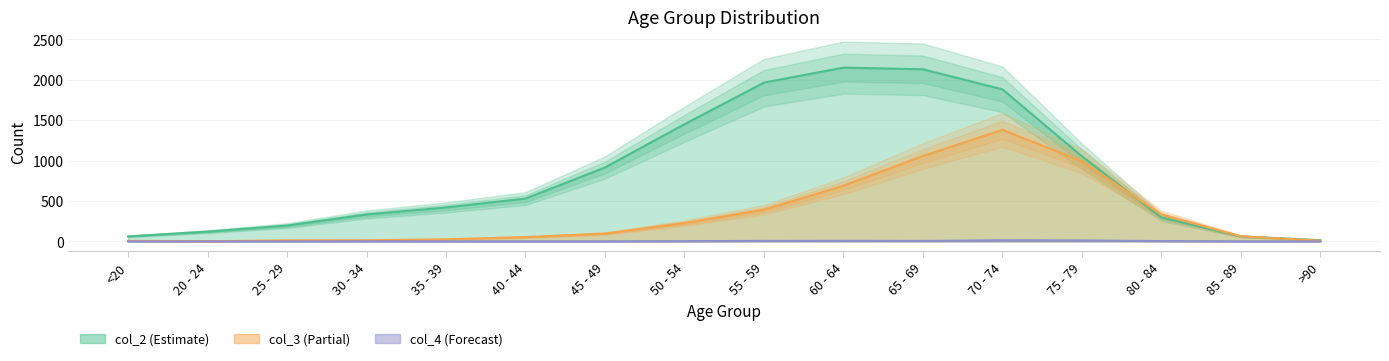

What is the sum of the col_3 values at 80 - 84 and 35 - 39?

359